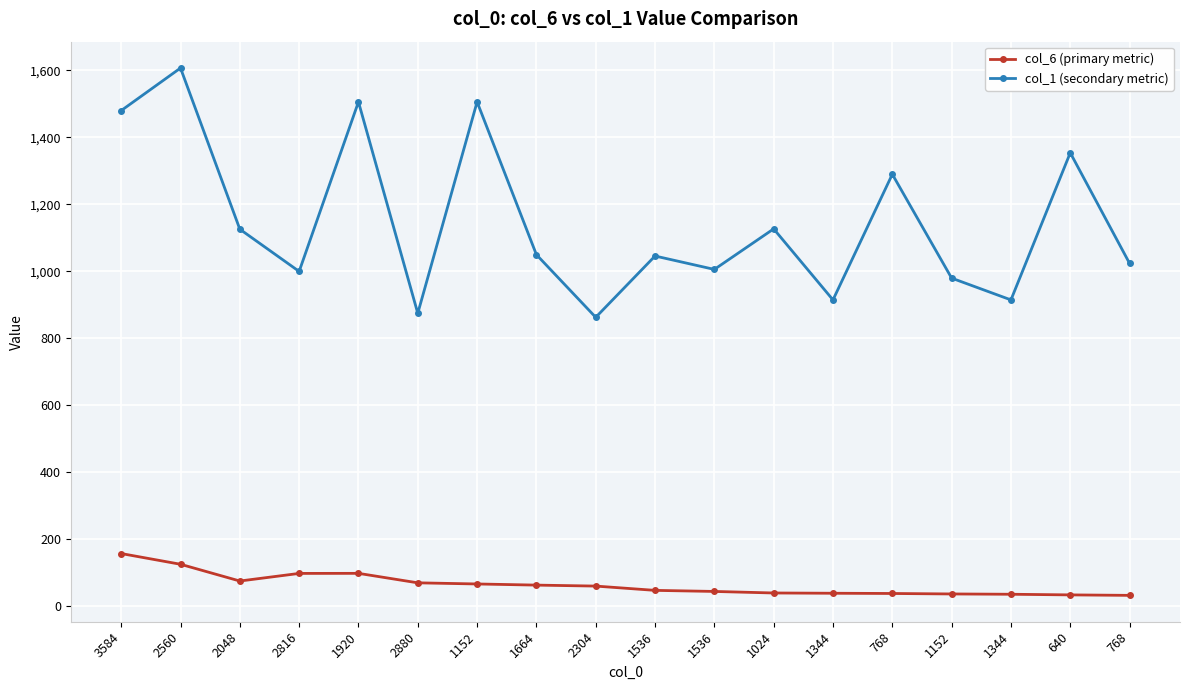

How many values in the col_6 (primary metric) series exceed 60?

9